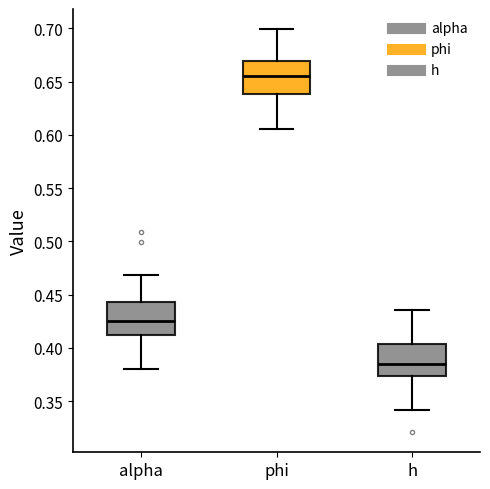

Which box has the lowest median line?

h